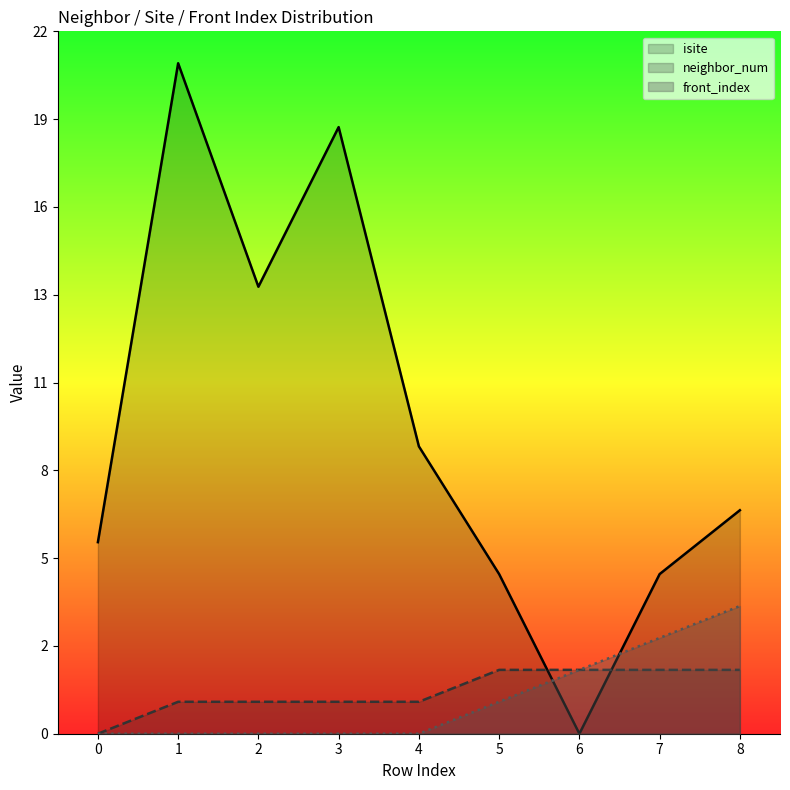

At which category does isite reach its first local valley?

2